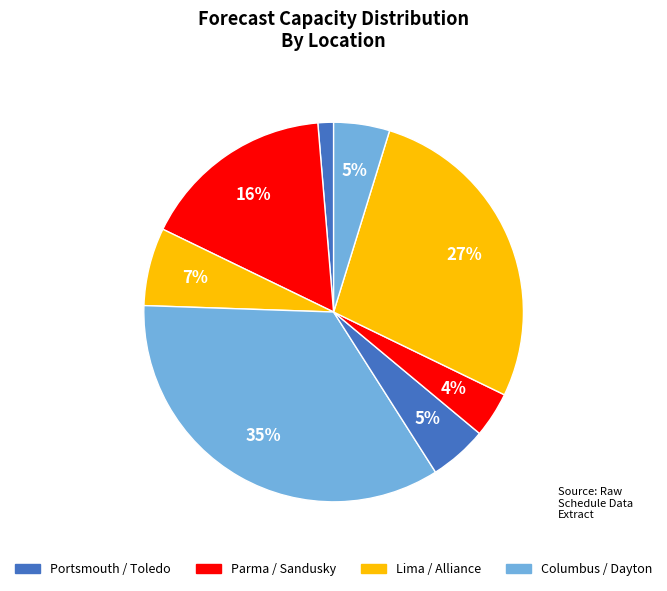

How many slices are in this pie chart?

8